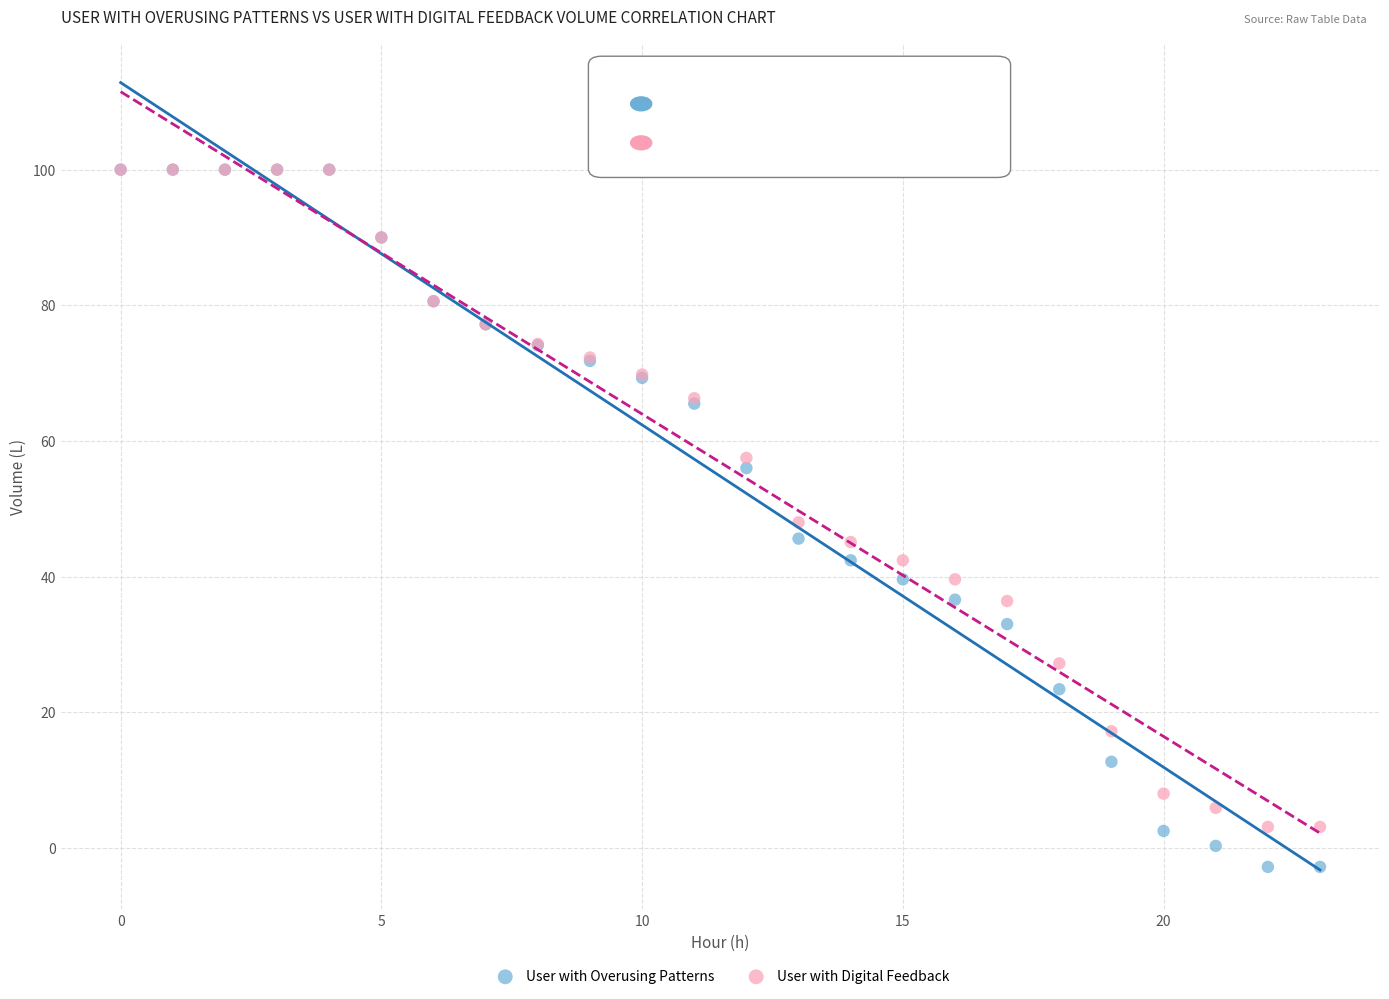

In the User with Digital Feedback series, what Y value is closest to 51?

48.0